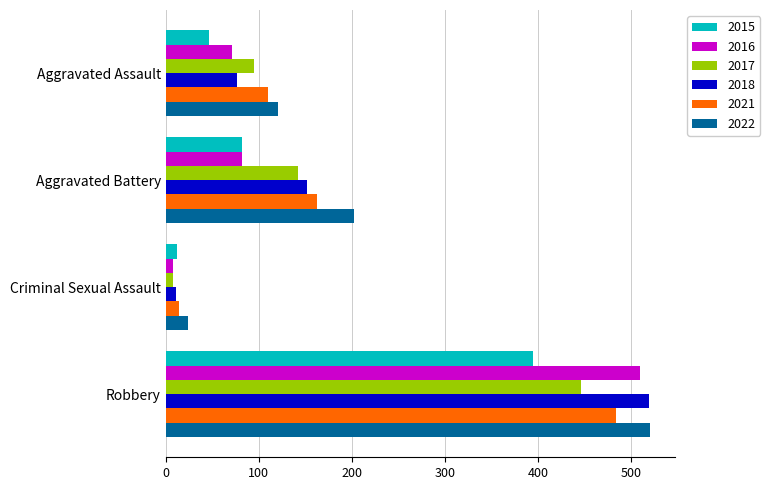

List the labels in order of 2021 value, smallest first.

Criminal Sexual Assault, Aggravated Assault, Aggravated Battery, Robbery